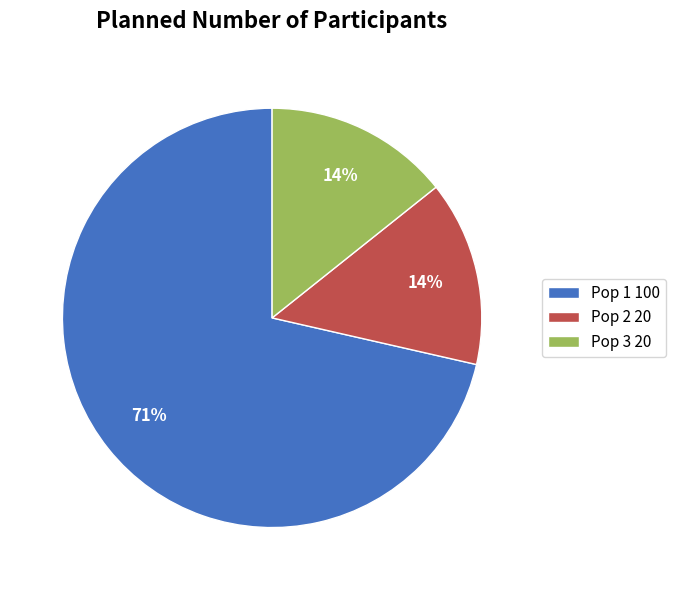

Do Pop 1 100 and Pop 2 20 together represent more than half of the pie?

Yes